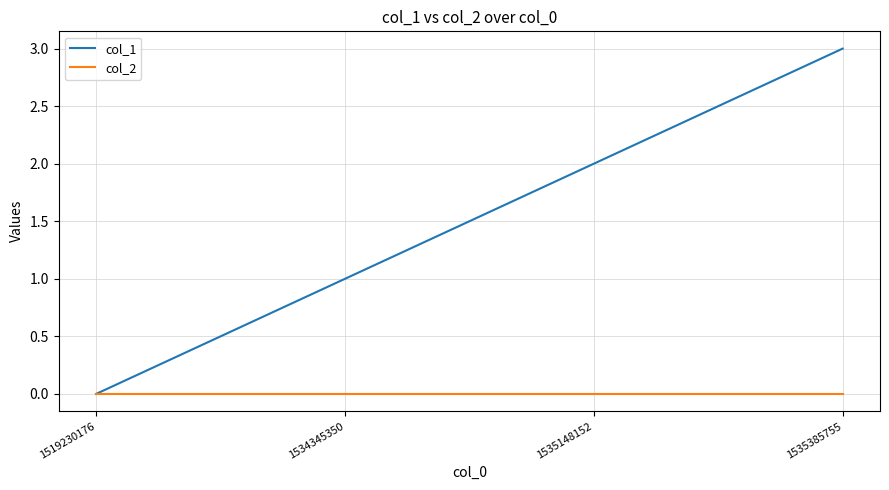

True or false: col_1 has a value of 1 at 1535148152.

False